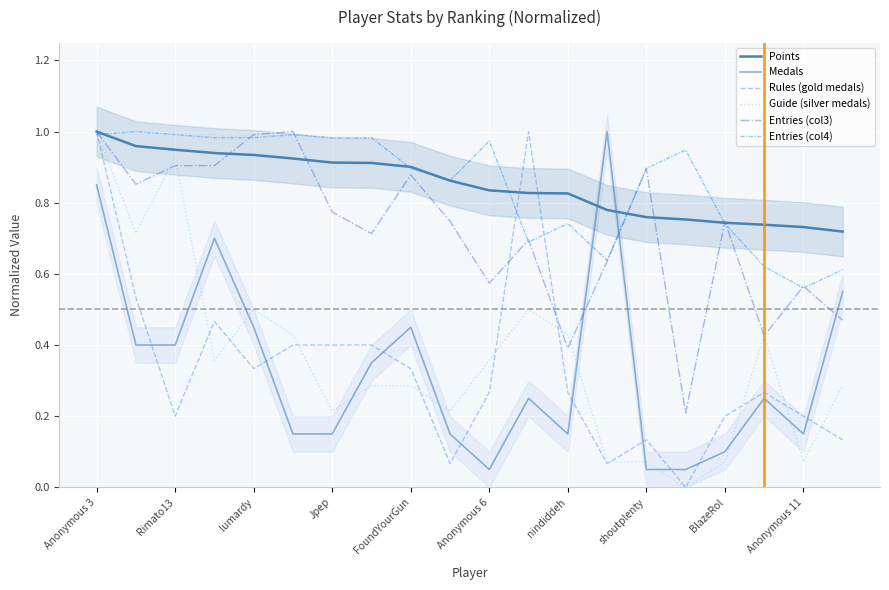

True or false: Medals and Guide (silver medals) cross at least once.

True